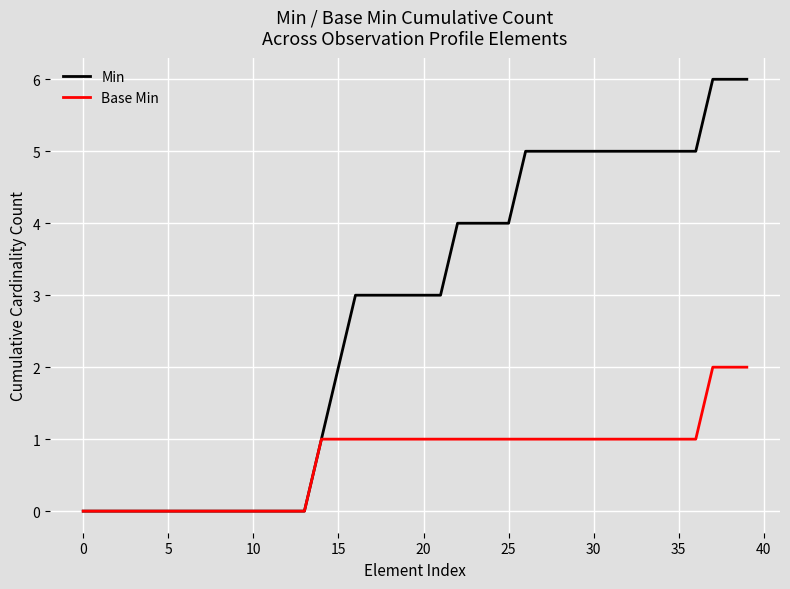

Rank the series by their average value, from lowest to highest.

Base Min, Min